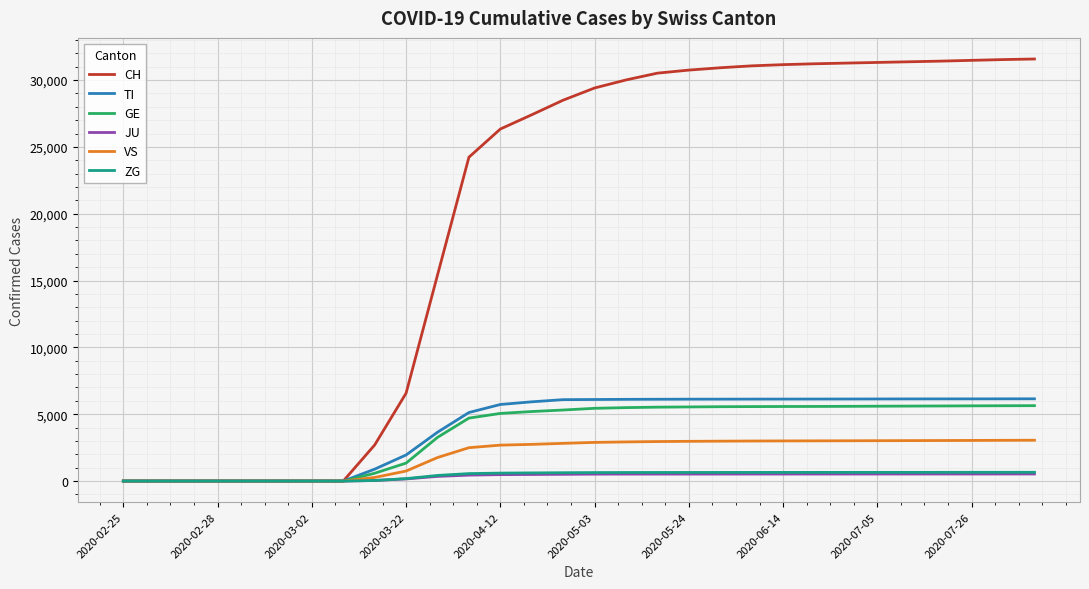

What are all the series names shown in the legend?

CH, TI, GE, JU, VS, ZG